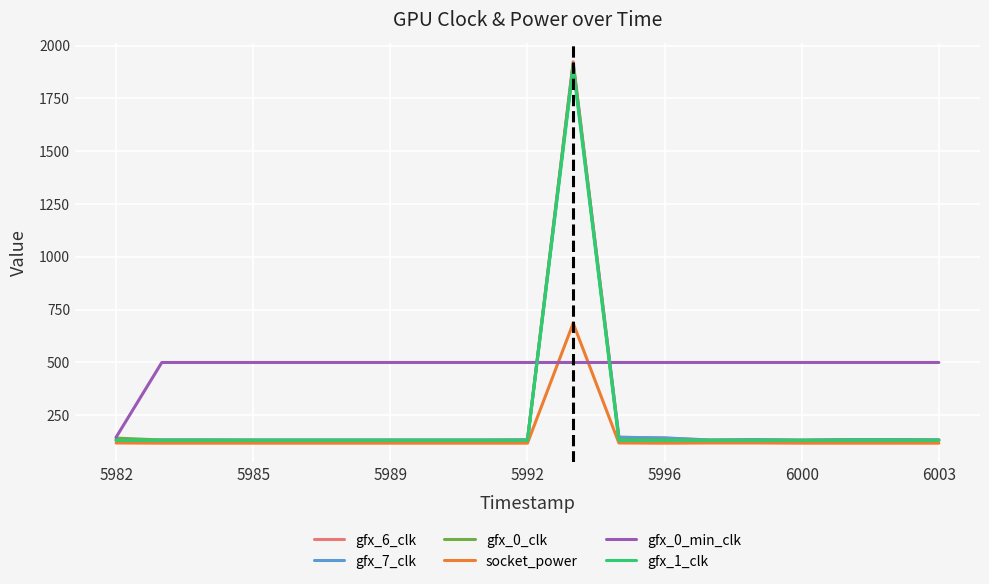

How many lines are shown in the chart?

6